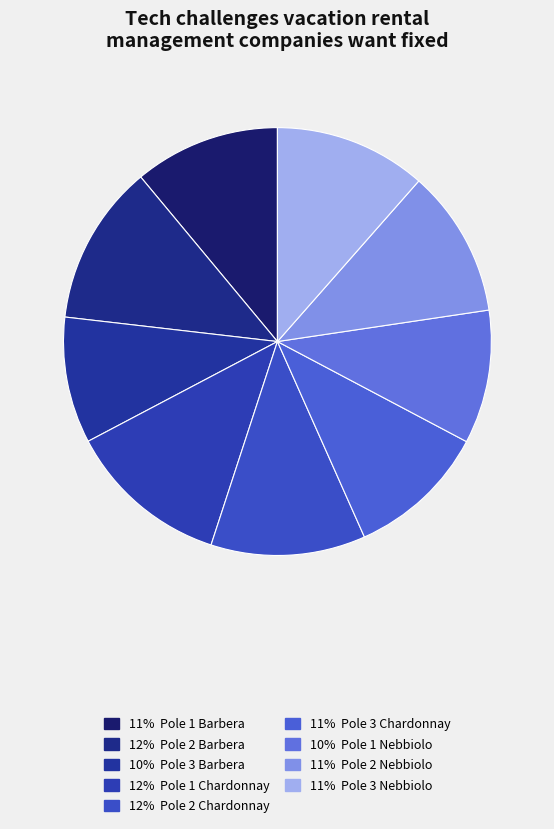

How many slices are in this pie chart?

9